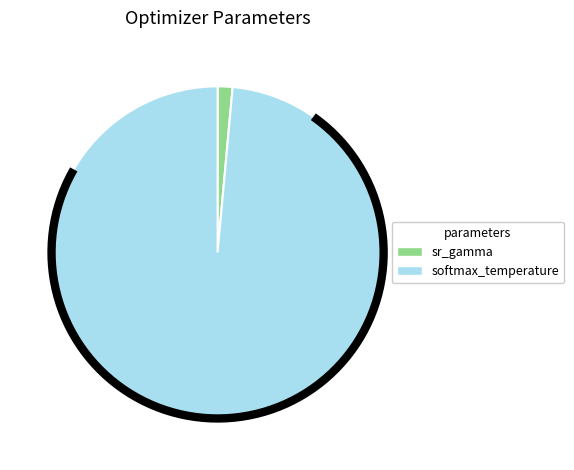

Is it true that sr_gamma is 1% of the pie?

True